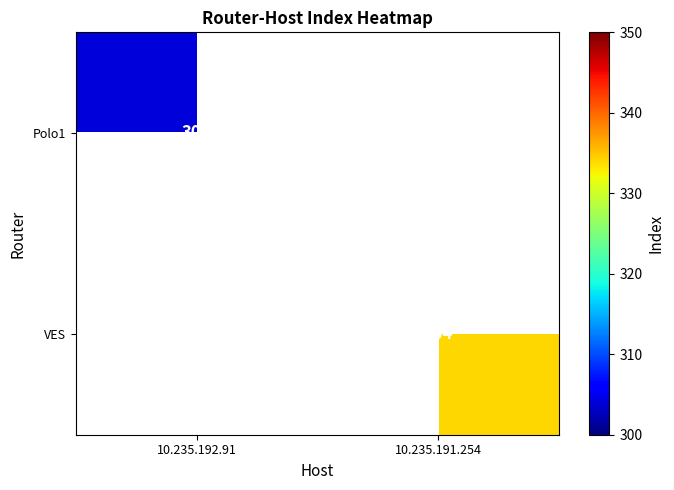

At how many categories does at least one series exceed 315?

1